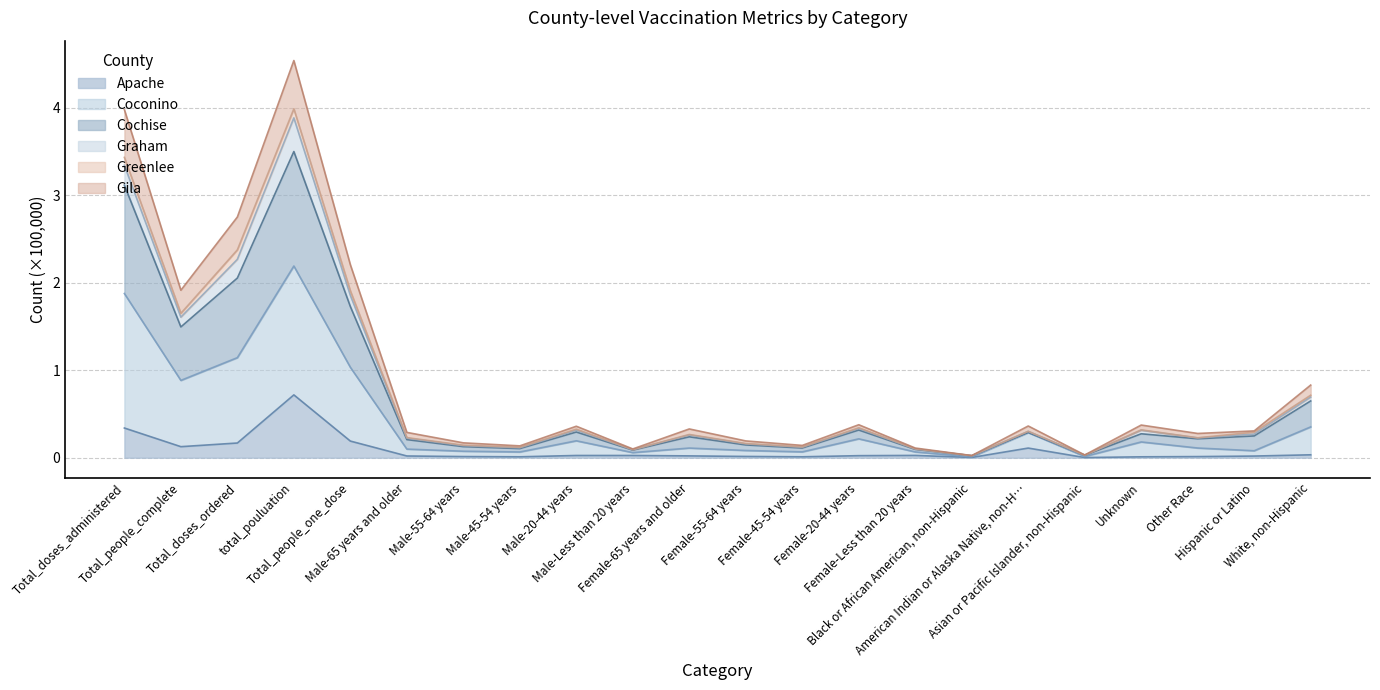

What is the maximum value for Apache?

0.7